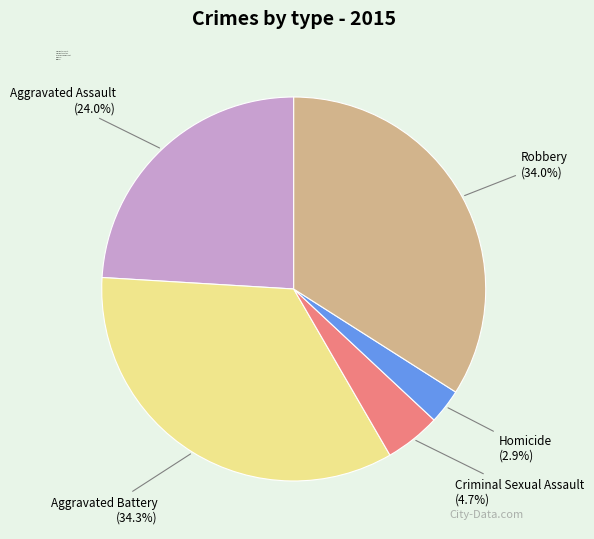

To the nearest percent, what is the combined percentage of Homicide and Criminal Sexual Assault?

8%